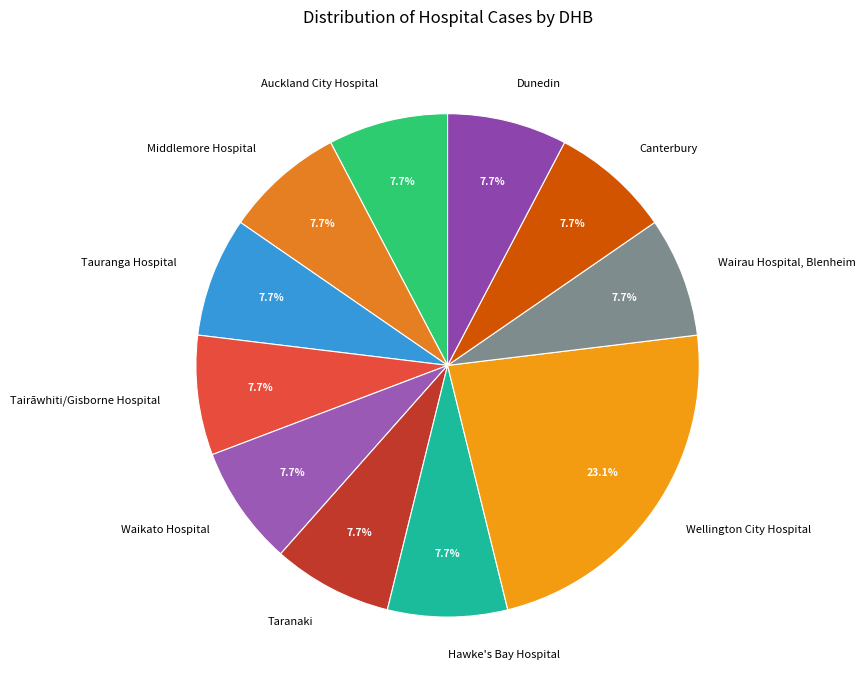

True or false: Dunedin accounts for 1% of the total.

False